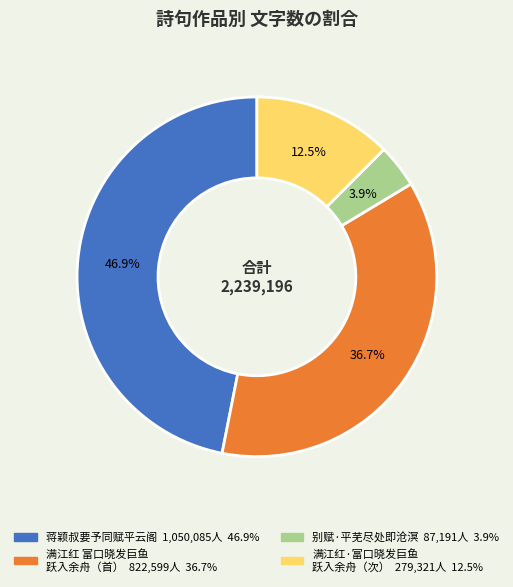

Does any single category account for the majority?

No